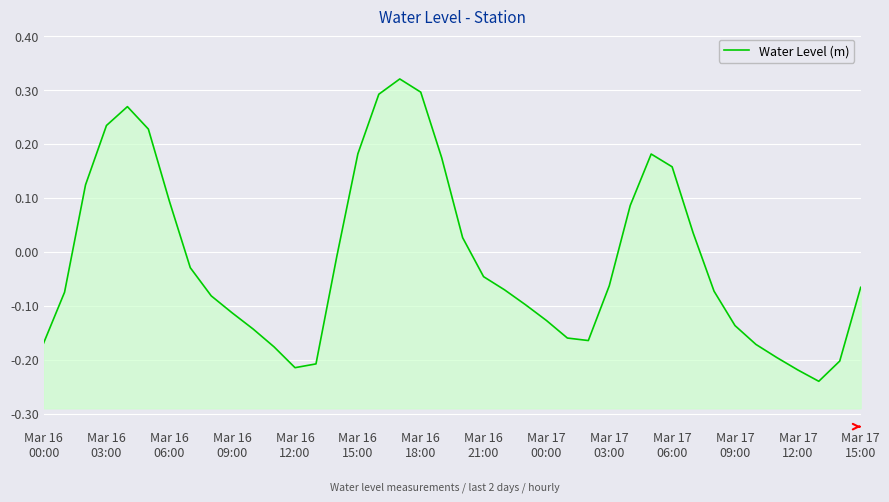

What is the difference between the second highest and second lowest values?

0.5